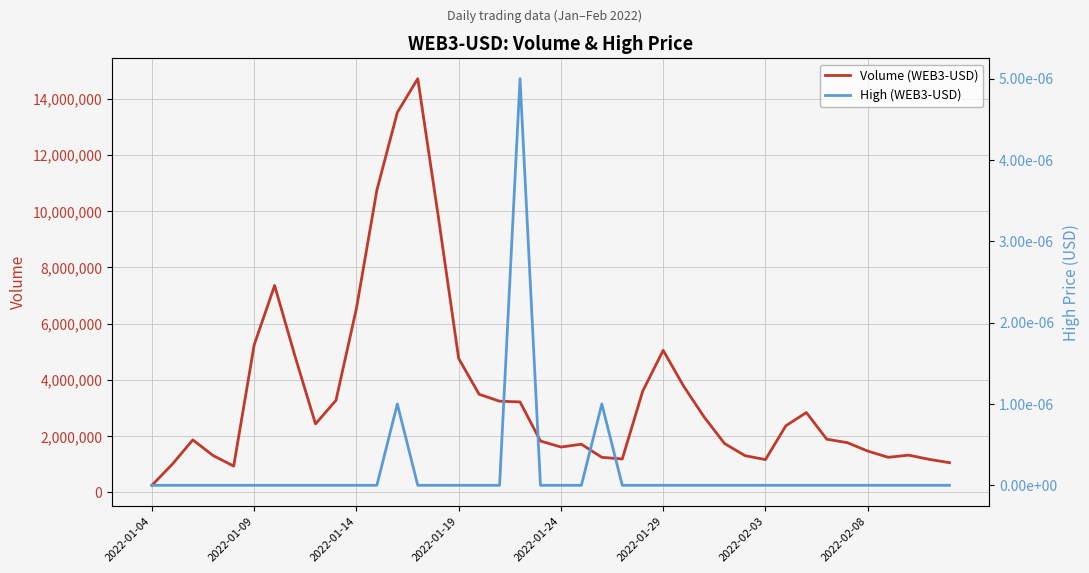

True or false: High (WEB3-USD) and Volume (WEB3-USD) cross at least once.

False